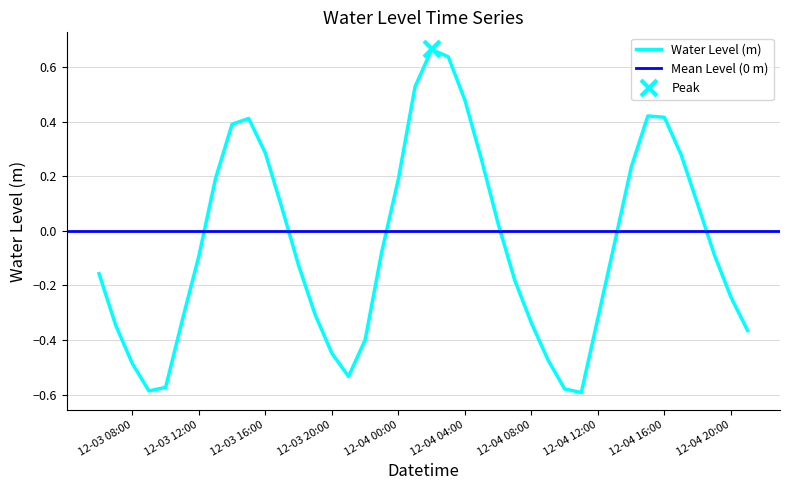

How many values are below 0?

23